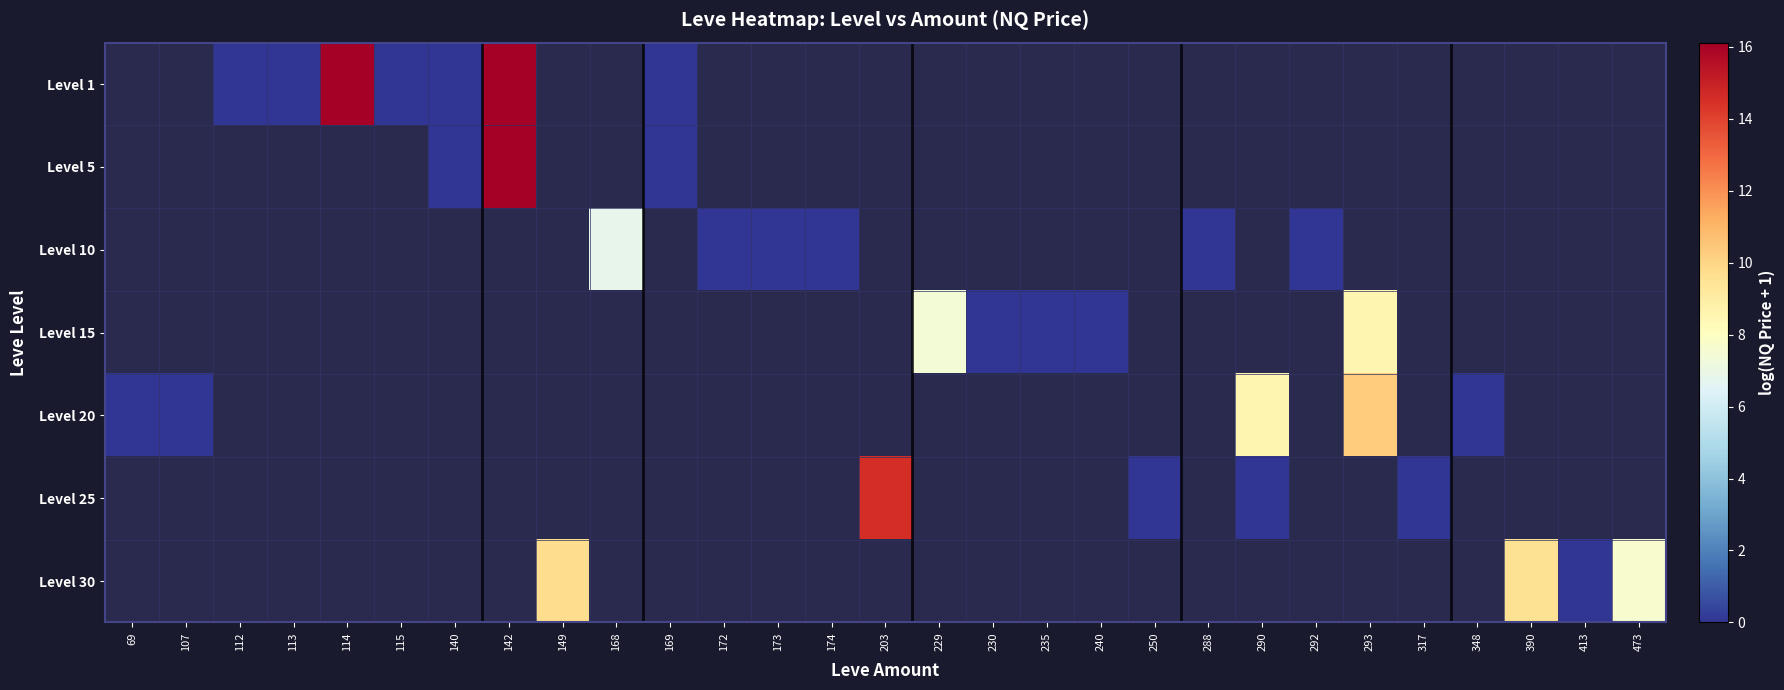

Which category has the highest value across all series?

114